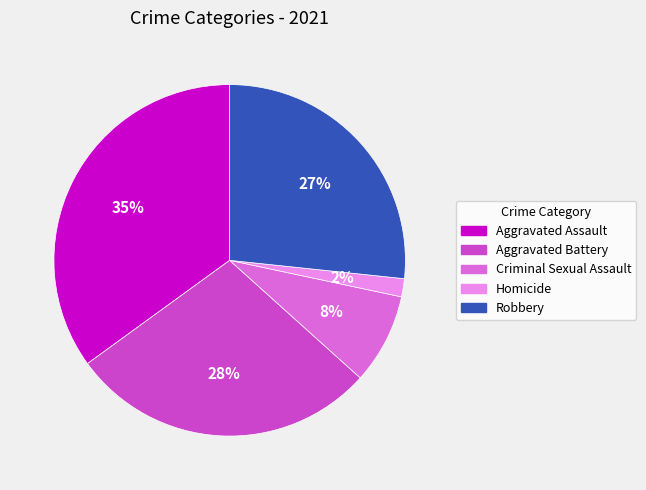

Does Robbery account for over 50% of the chart?

No